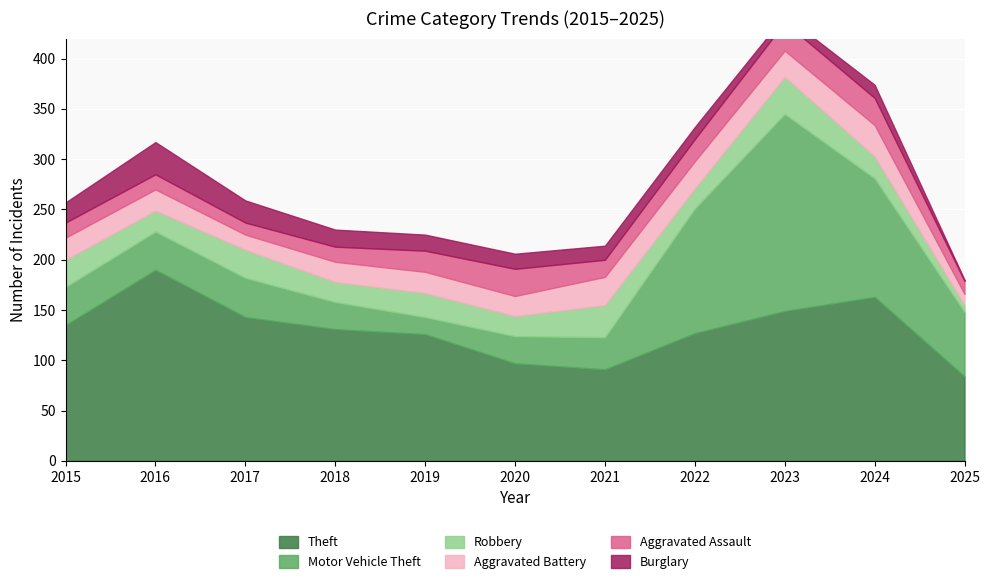

Where is the first local minimum for Aggravated Assault?

2017